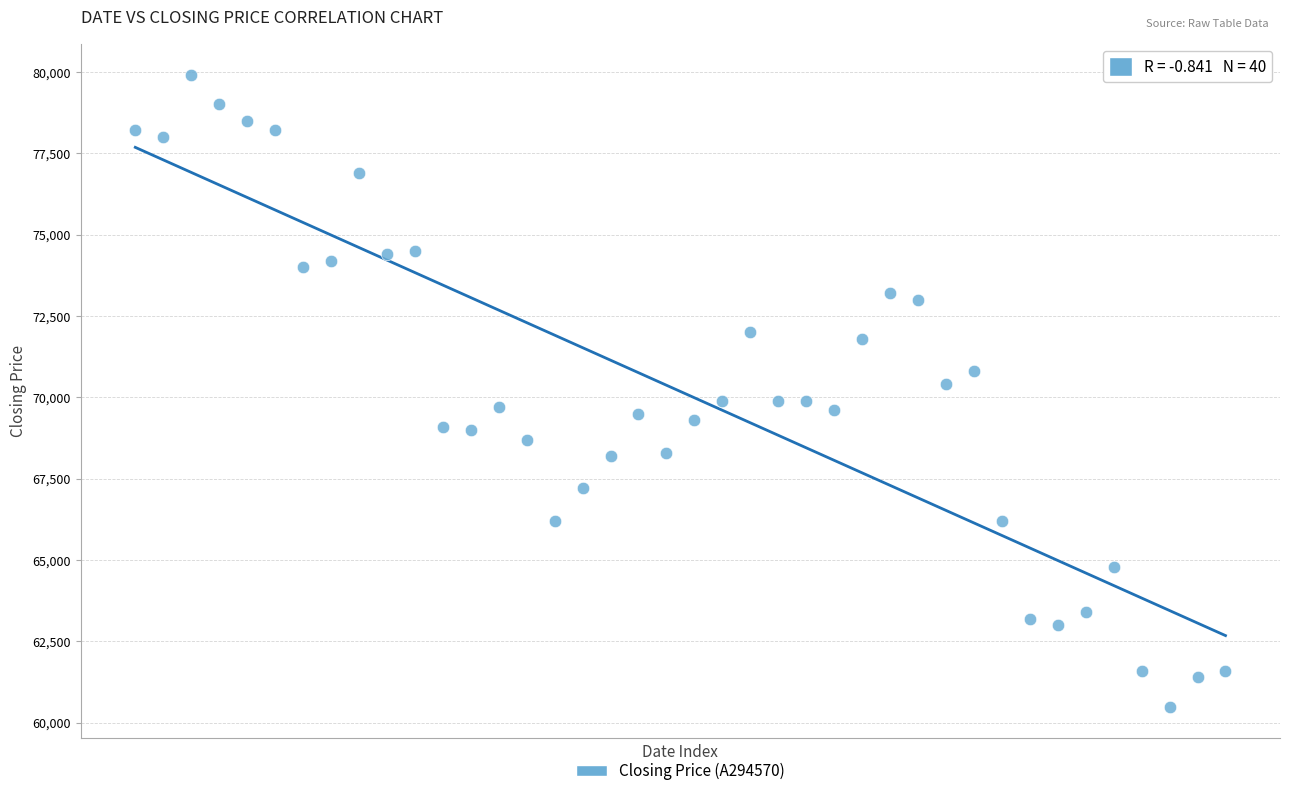

What is the range of Y values (max minus min)?

19400